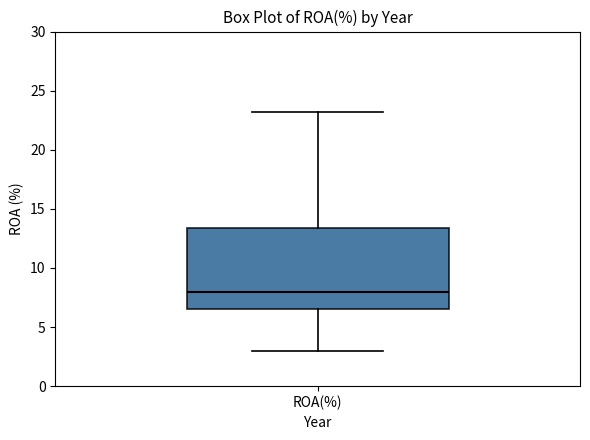

Read this box plot against the y-axis: the position of the median line, the range covered by the box, and the ends of both whiskers. The values are not printed on the chart, so give them approximately, as read against the axis.

median 8.0, box 6.5 to 13.5, whiskers 3.0 to 23.0